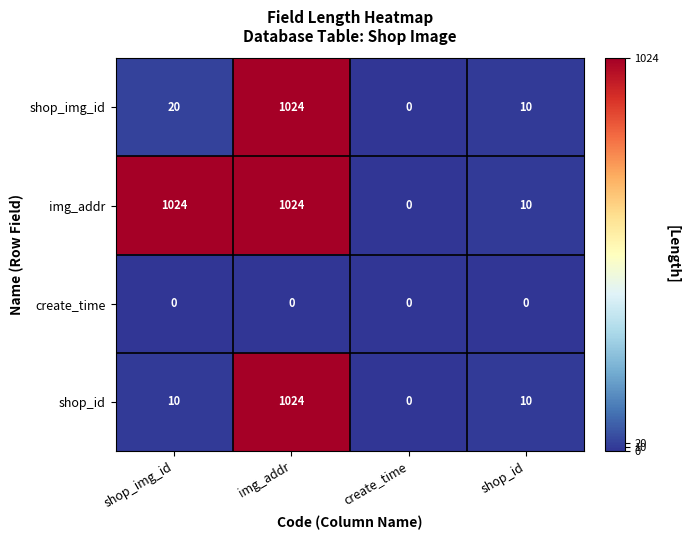

What is the sum of the shop_id values at create_time and shop_id?

10